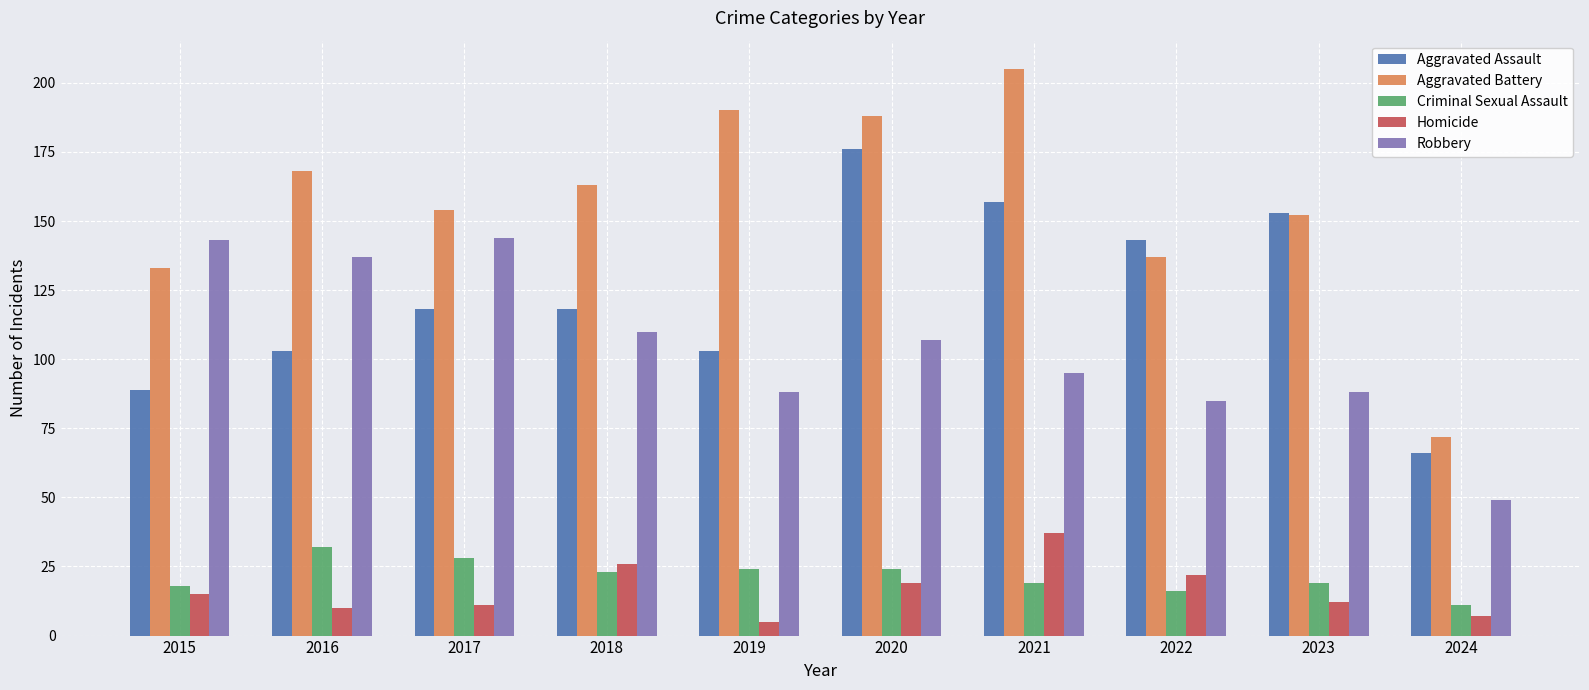

What is the total value across all series at 2022?

403